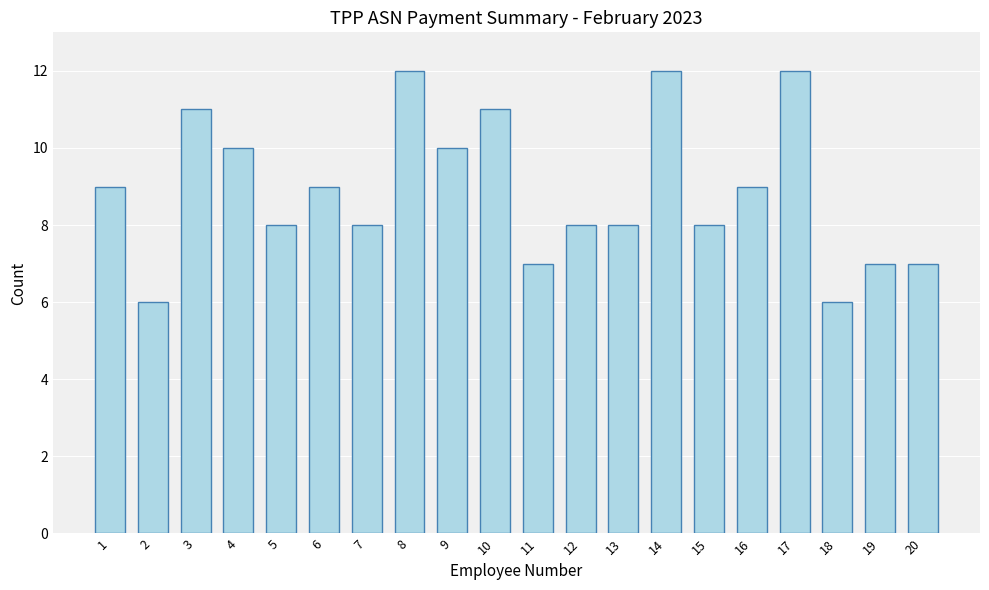

Reading left to right, what are all the values shown in this chart?

9	6	11	10	8	9	8	12	10	11	7	8	8	12	8	9	12	6	7	7